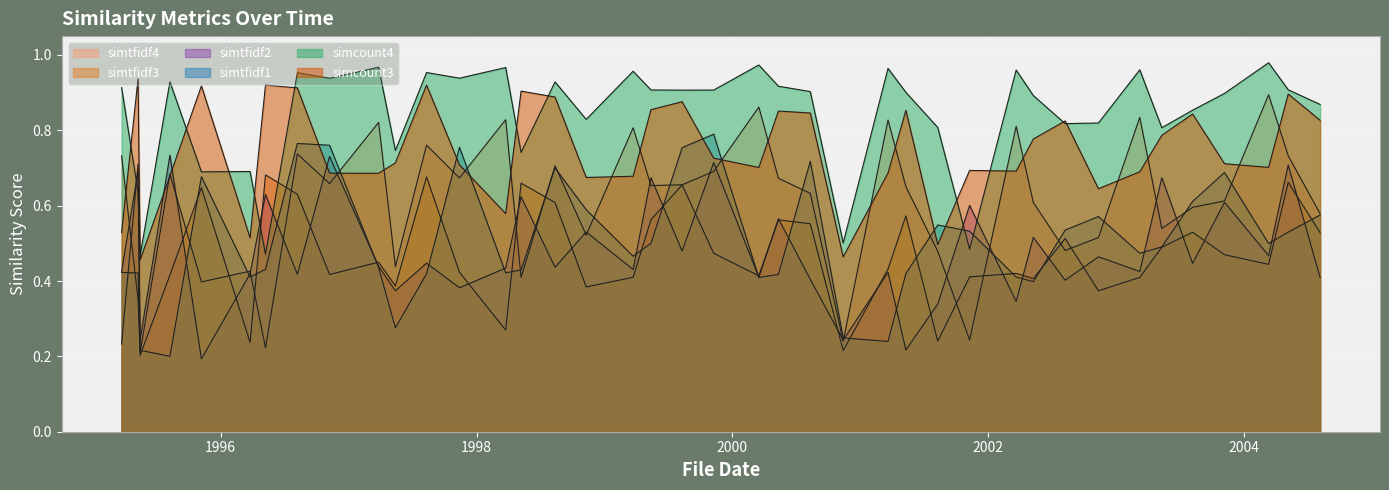

Between 1998-03-25 and 2003-05-12, which series saw the biggest shift?

simtfidf4